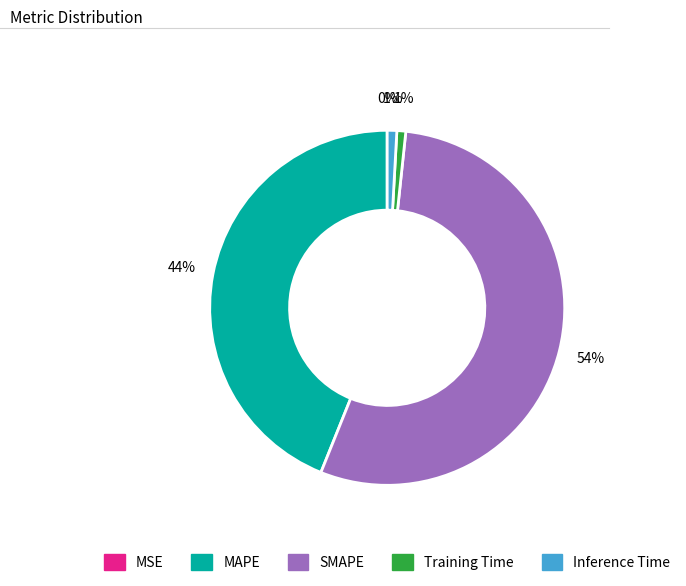

True or false: Training Time accounts for 6% of the total.

False